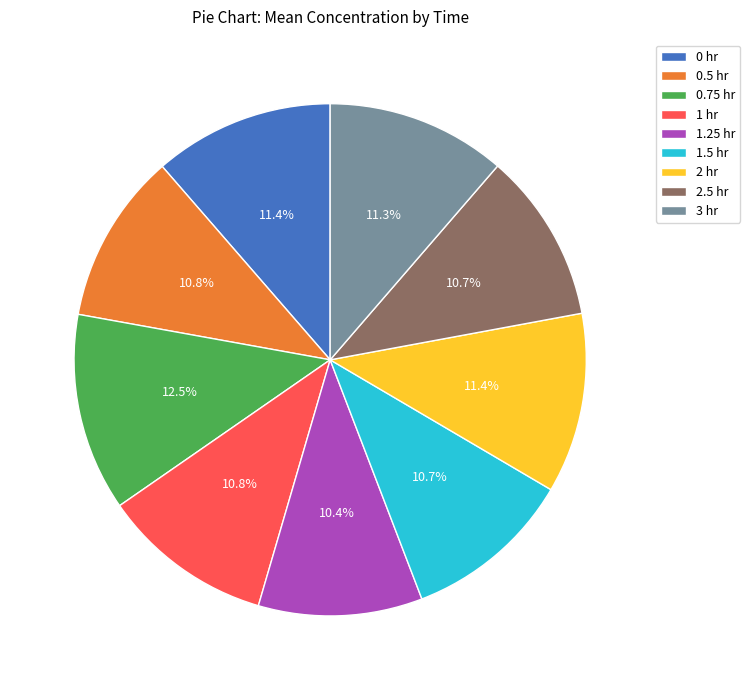

Combined, what portion of the pie is 0 hr and 0.75 hr?

23.9%